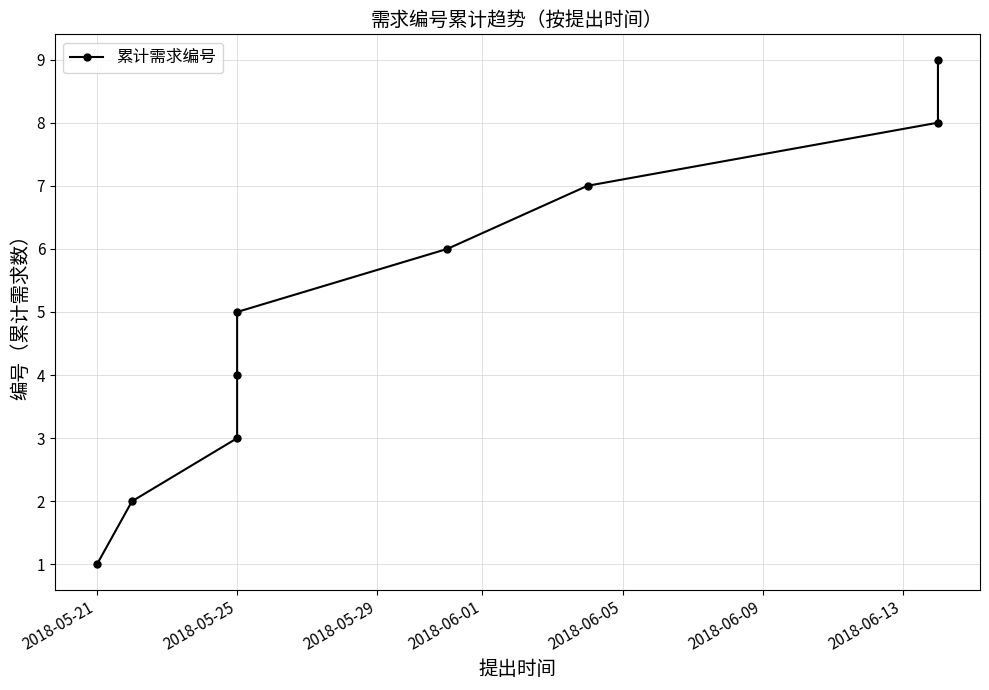

Is it true that the value at 2018-05-25 is 1?

False